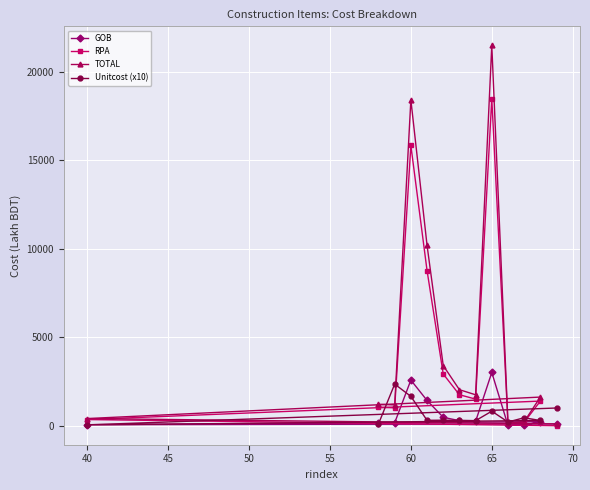

Reading left to right, list all the values displayed in this chart.

GOB: 169.3	164.6	2578.2	1427.2	475.7	285.0	244.7	3009.8	20.5	31.5	226.5	56.6	100.0
RPA: 1040.2	1010.9	15837.7	8767.0	2922.2	1750.5	1503.1	18488.5	126.2	193.5	1391.5	347.6	0.0
TOTAL: 1209.5	1175.5	18415.9	10194.1	3397.9	2035.4	1747.8	21498.2	146.7	225.0	1618.0	404.2	100.0
Unitcost (x10): 103.4	2351.0	1659.1	304.0	311.8	303.3	285.5	821.4	209.6	450.0	294.2	47.0	1000.0